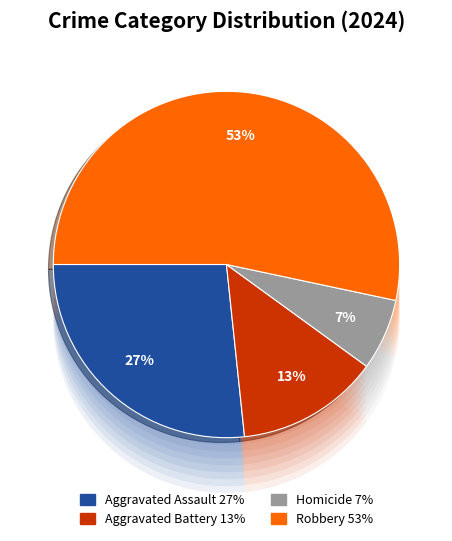

True or false: Aggravated Assault accounts for 38% of the total.

False